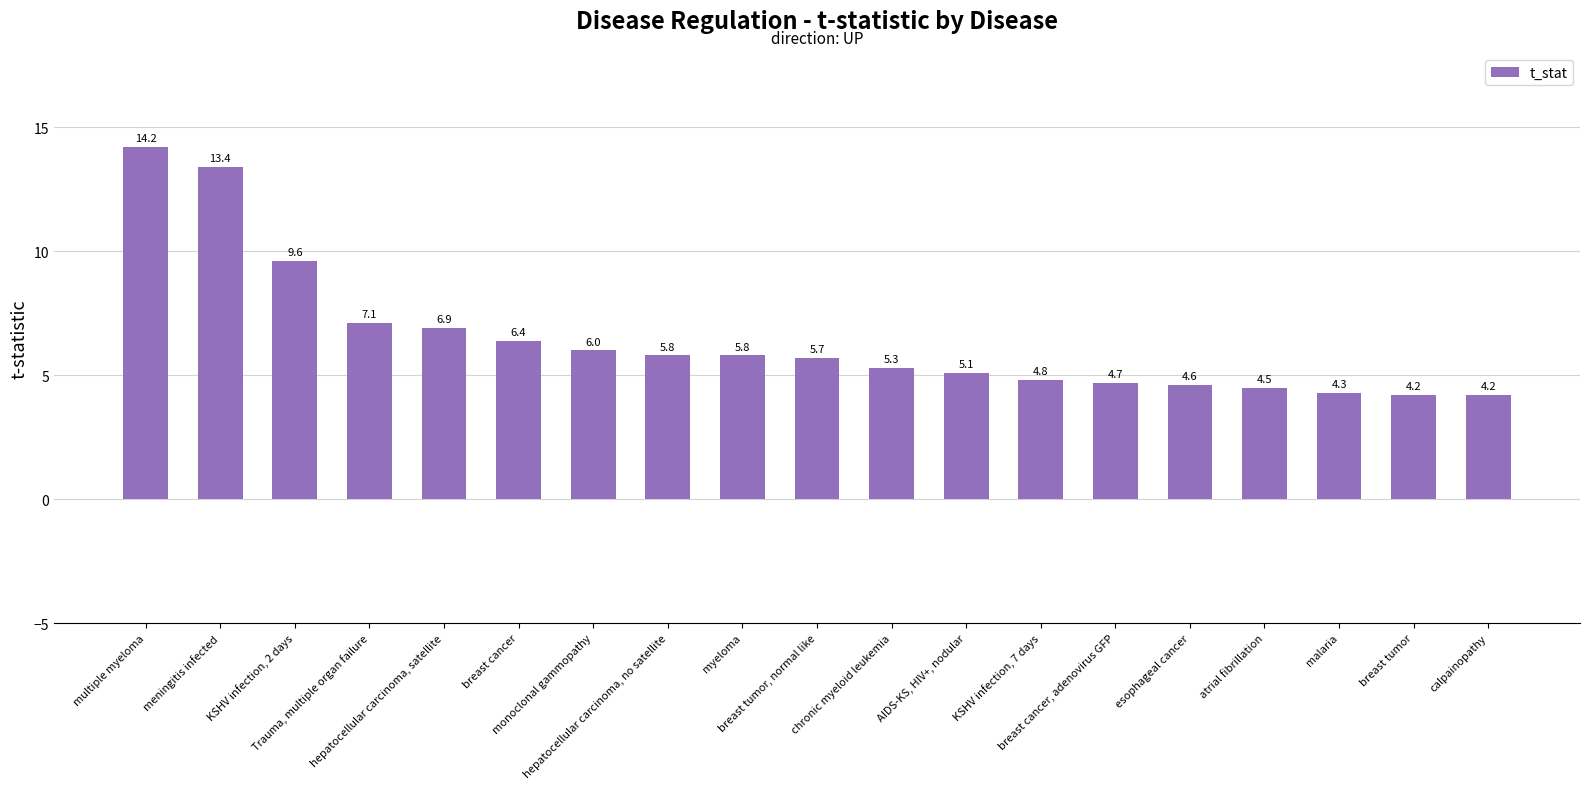

What is the difference between the second highest and second lowest values?

9.2